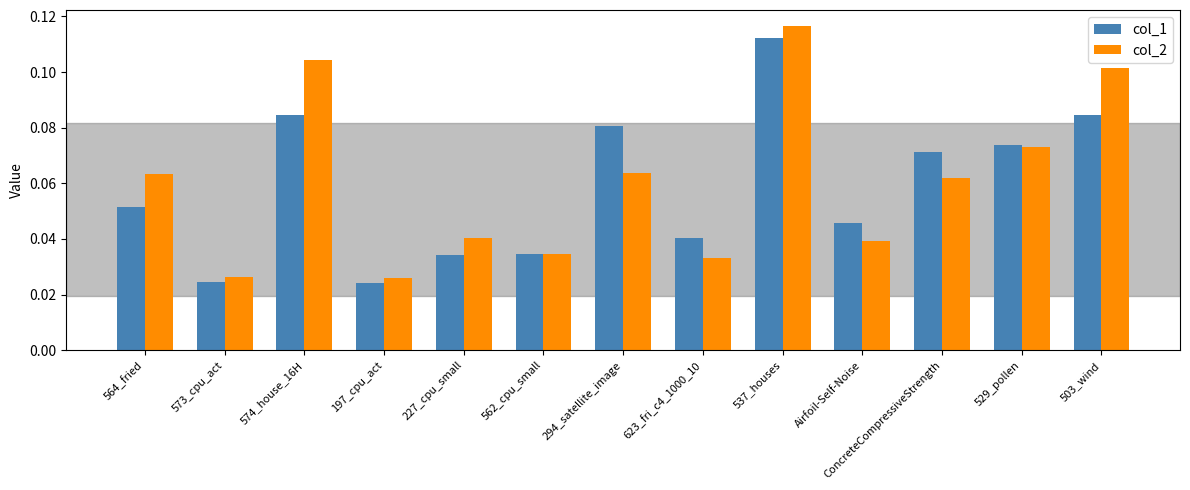

At how many categories does at least one series exceed 0?

13